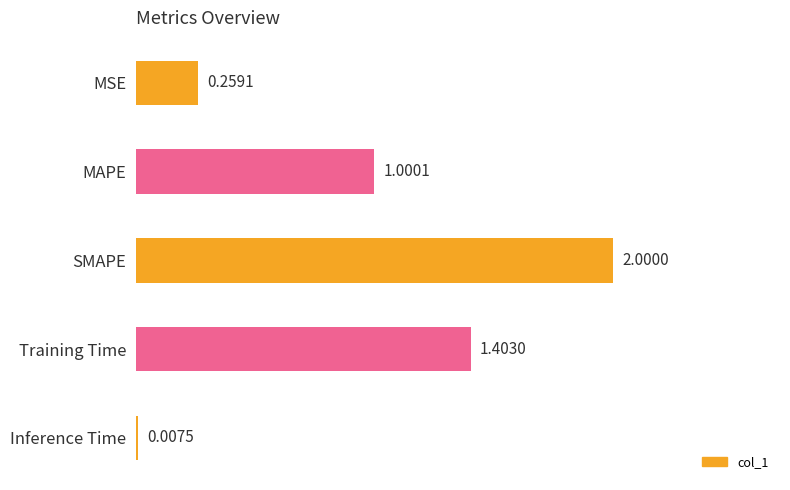

What is the change in value from MAPE to Inference Time?

-1.0